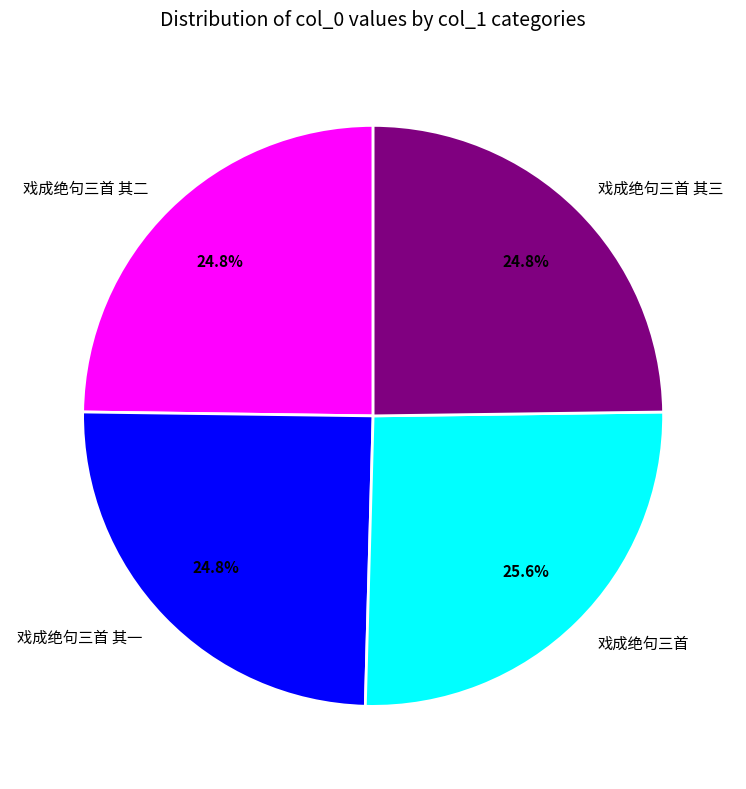

Is it true that 戏成绝句三首 其一 is 40% of the pie?

False